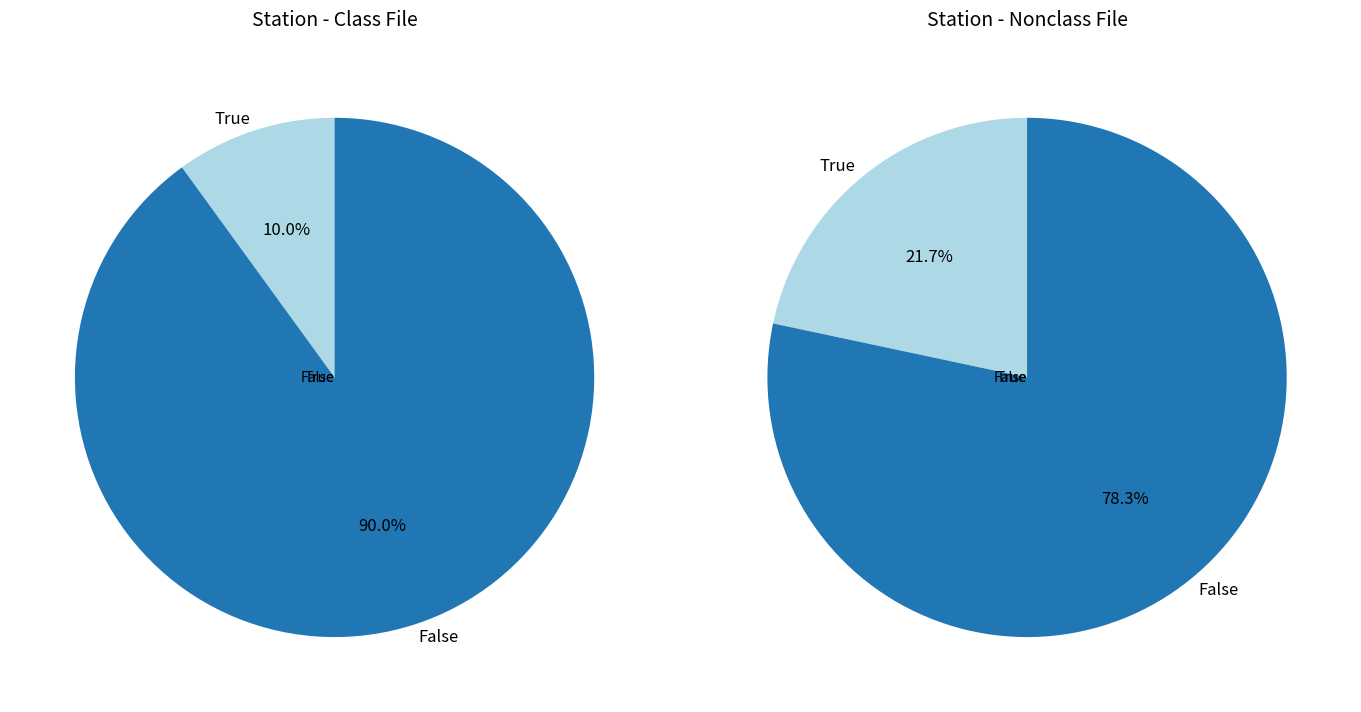

Count the number of slices in the pie.

4